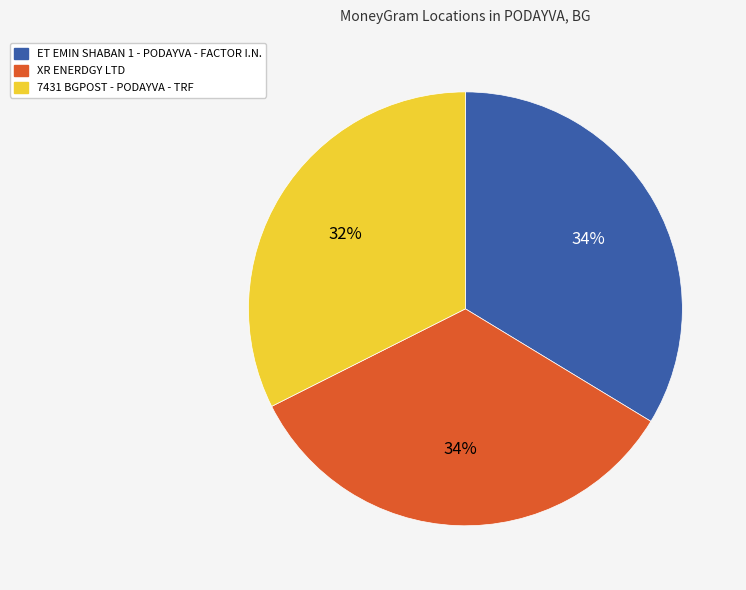

To the nearest percent, what is the average slice percentage?

33%